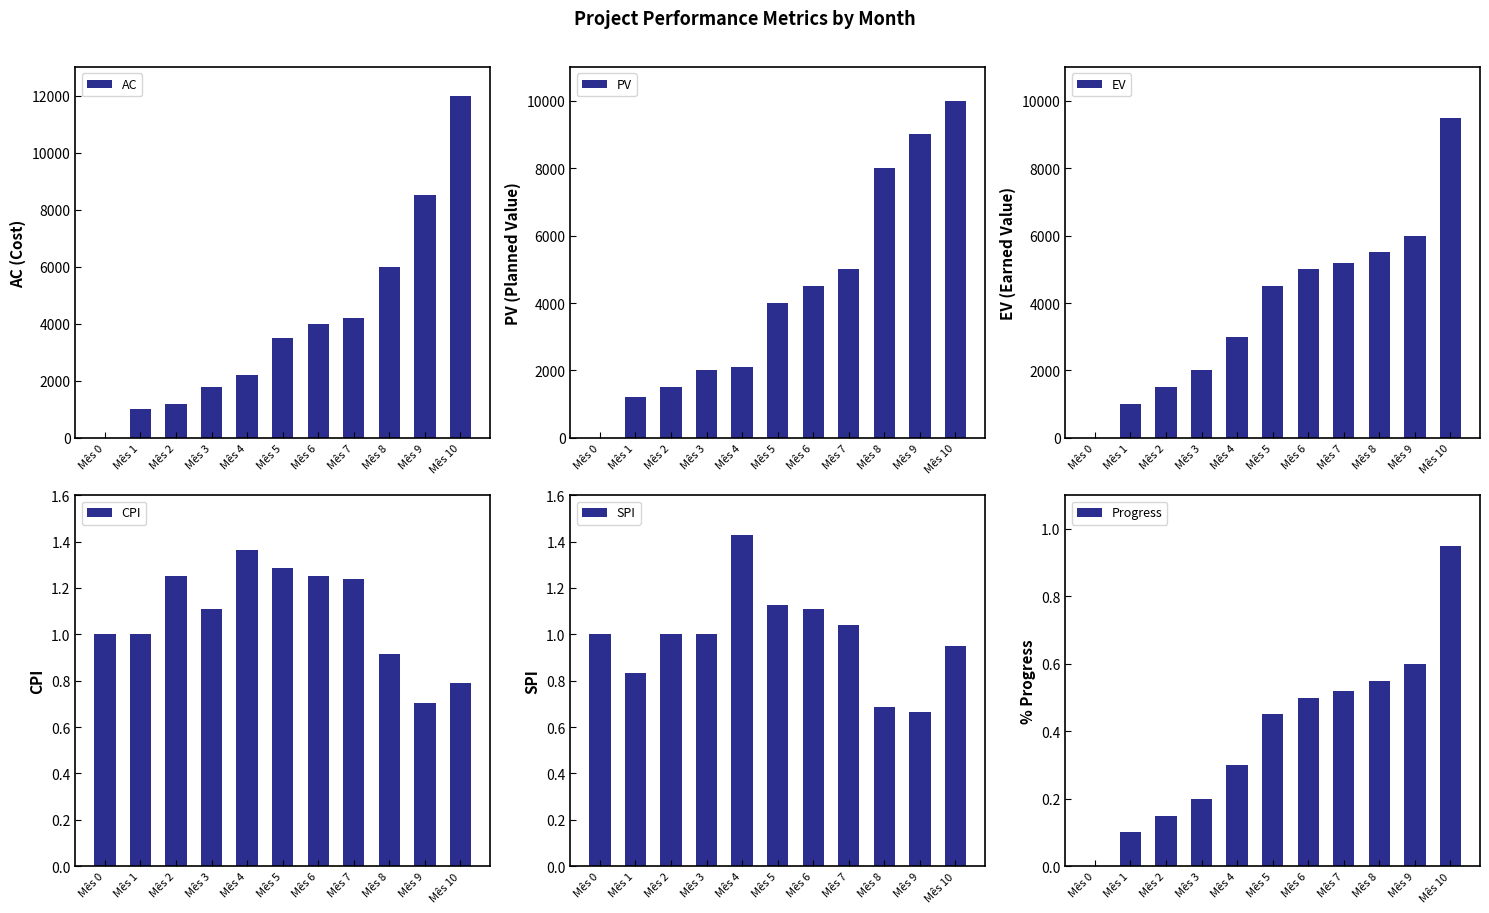

Reading right to left, transcribe all the data shown in this chart.

AC: 12000.0	8500.0	6000.0	4200.0	4000.0	3500.0	2200.0	1800.0	1200.0	1000.0	0.0
PV: 10000.0	9000.0	8000.0	5000.0	4500.0	4000.0	2100.0	2000.0	1500.0	1200.0	0.0
EV: 9500.0	6000.0	5500.0	5200.0	5000.0	4500.0	3000.0	2000.0	1500.0	1000.0	0.0
CPI: 0.8	0.7	0.9	1.2	1.2	1.3	1.4	1.1	1.2	1.0	1.0
SPI: 0.9	0.7	0.7	1.0	1.1	1.1	1.4	1.0	1.0	0.8	1.0
Progress: 0.9	0.6	0.6	0.5	0.5	0.5	0.3	0.2	0.1	0.1	0.0